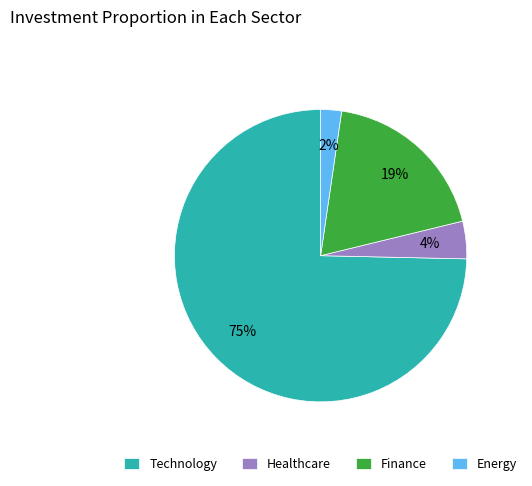

How many slices are in this pie chart?

4